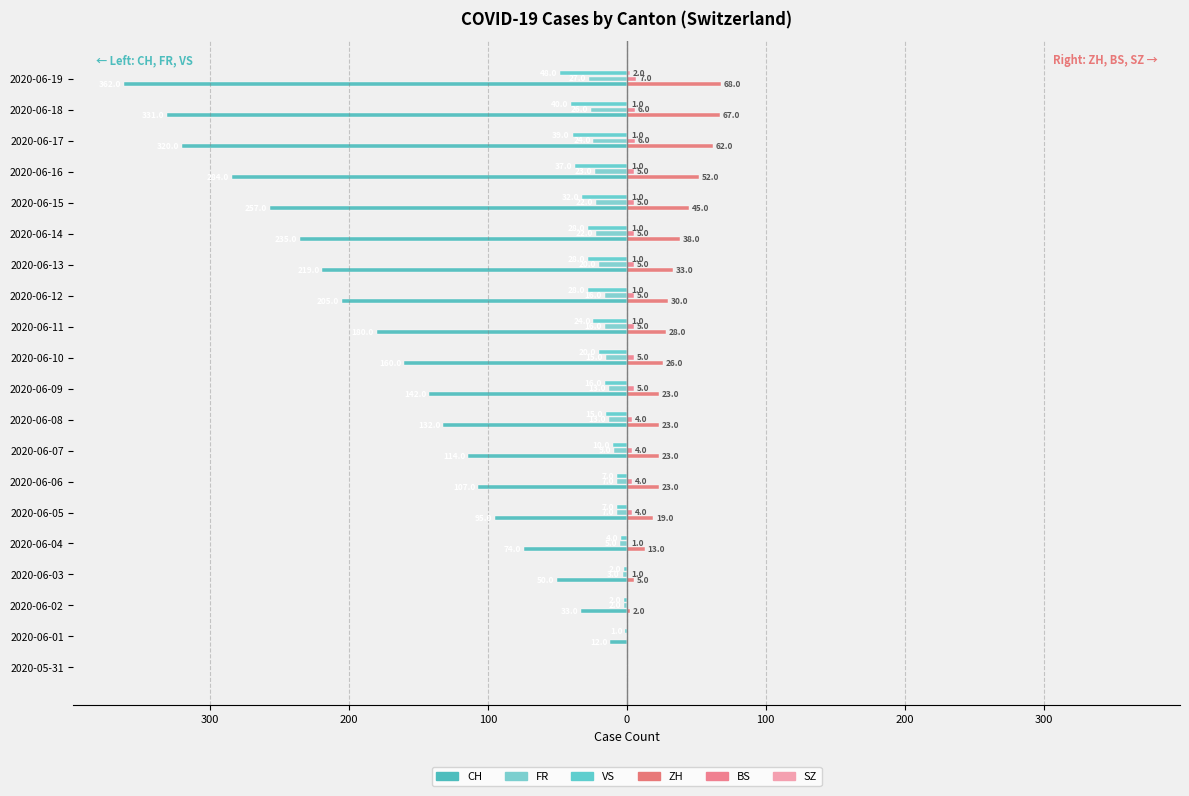

What is the sum of all FR values?

-270